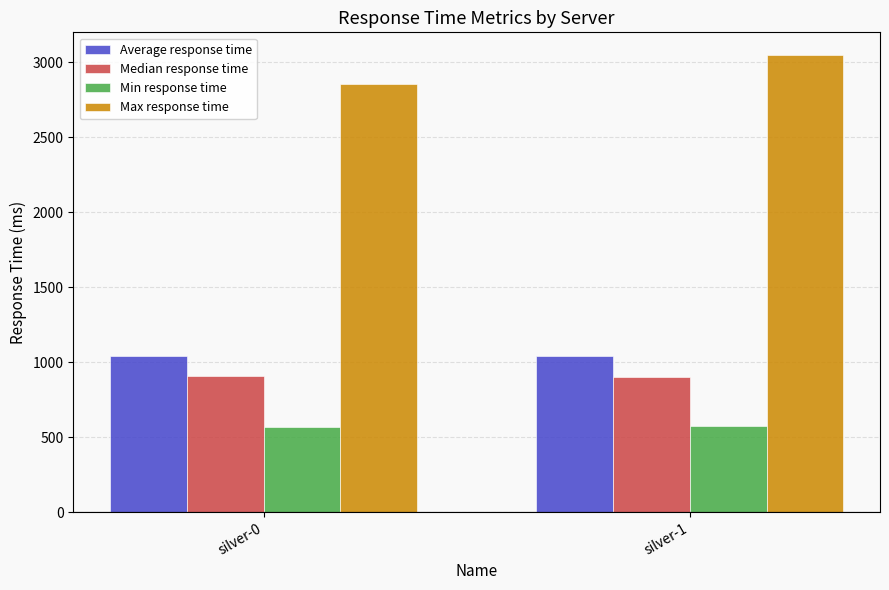

Is the value of Min response time at silver-0 greater than the value of Median response time at silver-0?

No